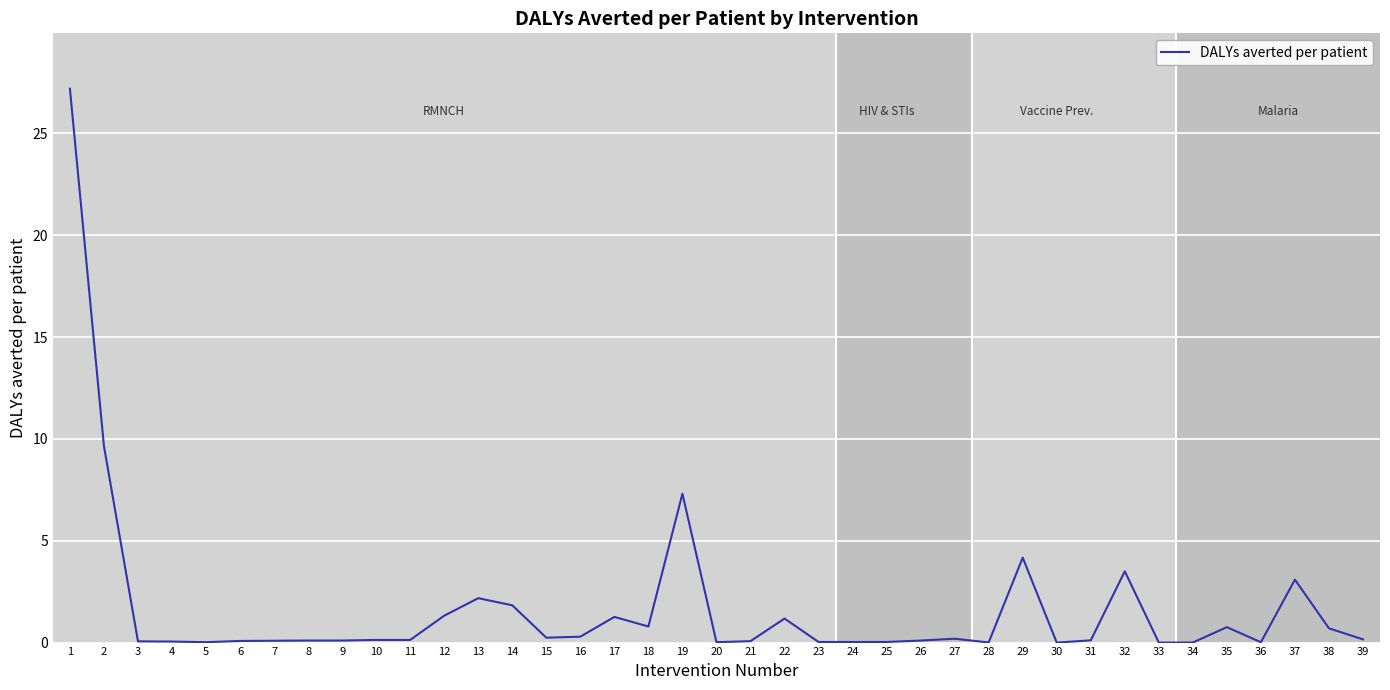

What is the maximum value shown in the chart?

27.2